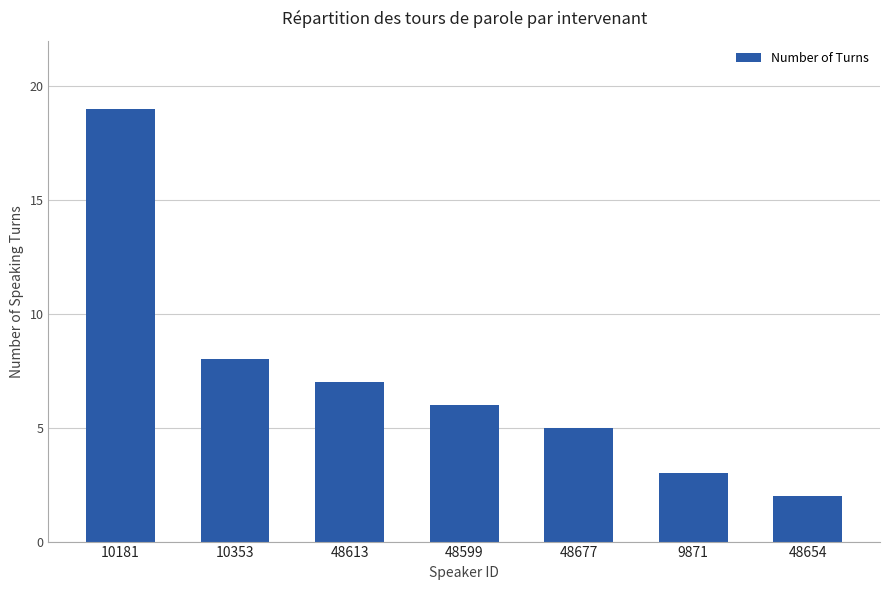

How many bars are there in total?

7